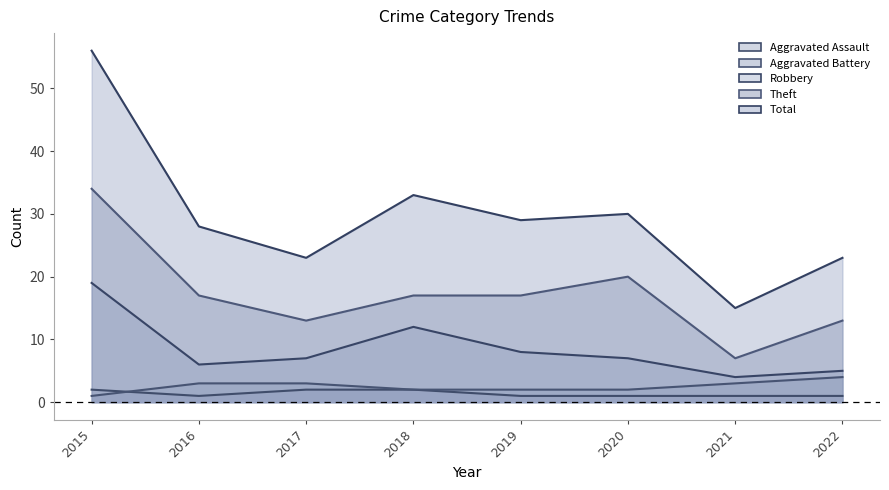

Count the Aggravated Battery values in the range 2 to 3.

6